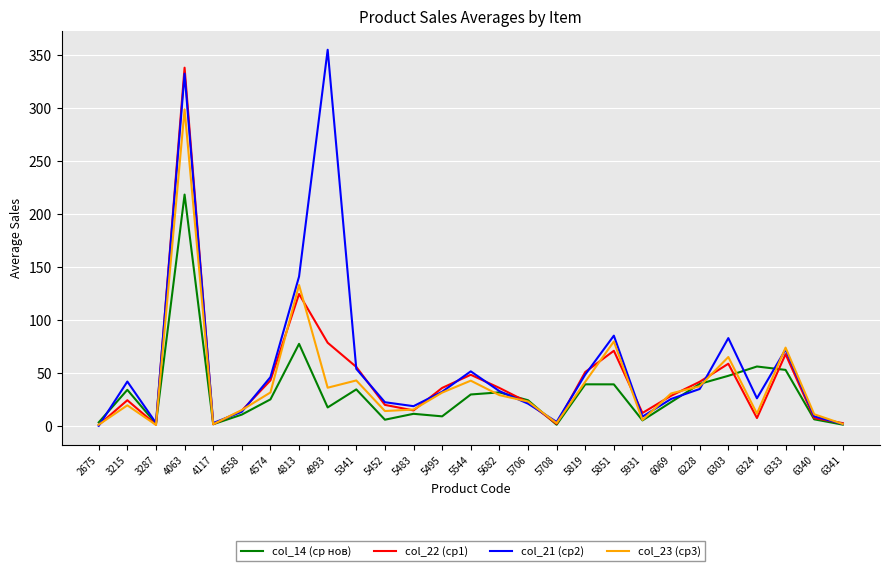

Read the col_21 (ср2) value at 3287.

3.0